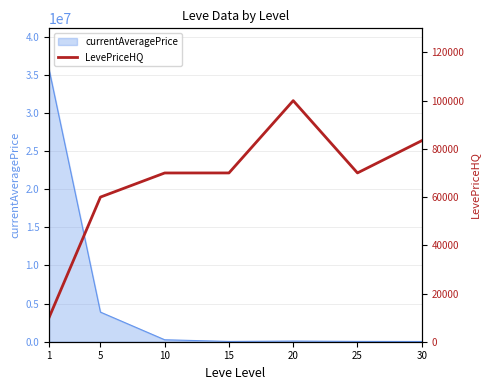

Which has a higher value, 1 or 25?

25